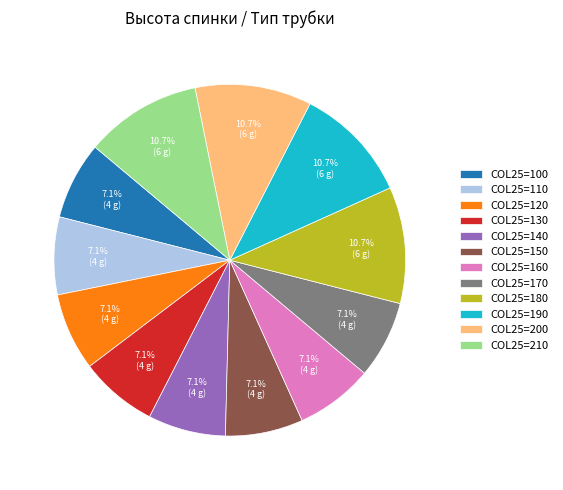

What is the ratio of the value at COL25=120 to the value at COL25=160?

1.0